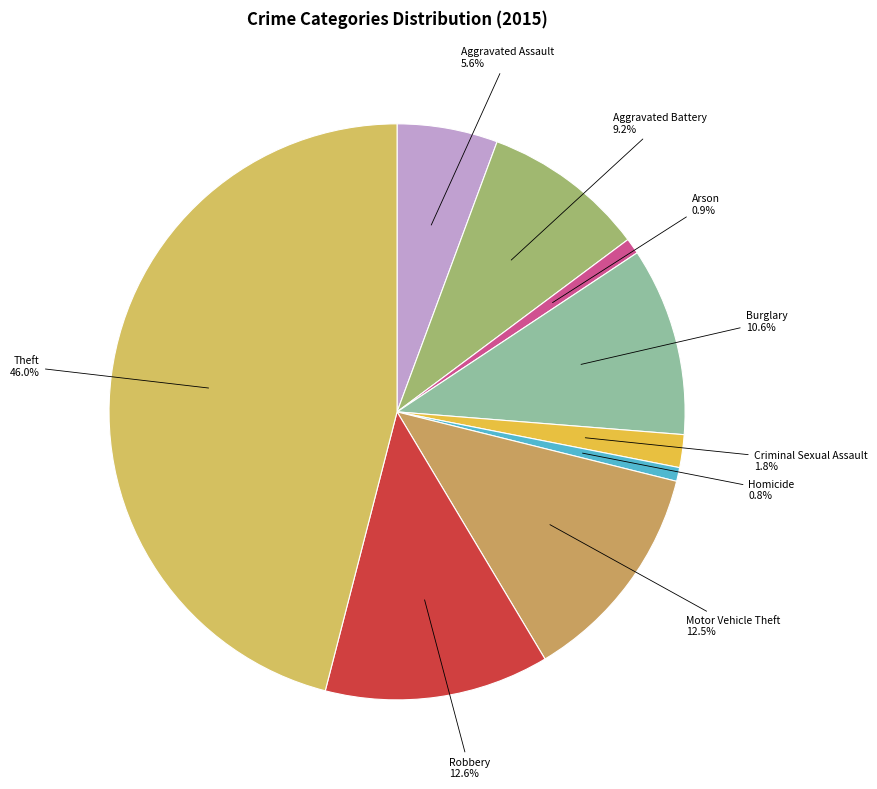

Is it true that Criminal Sexual Assault is 7% of the pie?

False